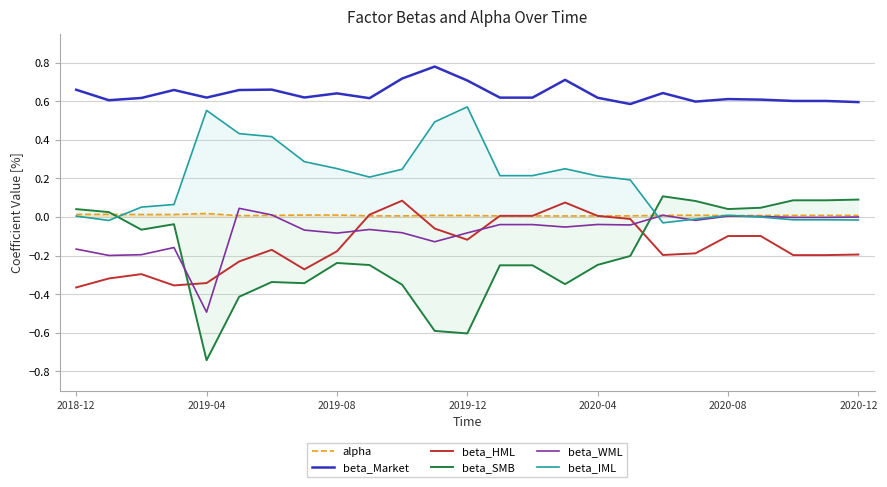

Which series has the largest total across all categories?

beta_Market